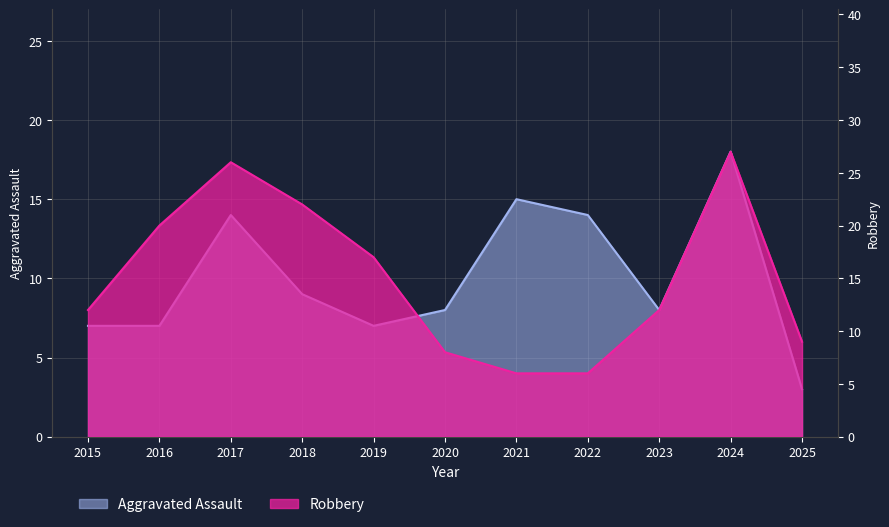

How many values in the Robbery series exceed 12?

5